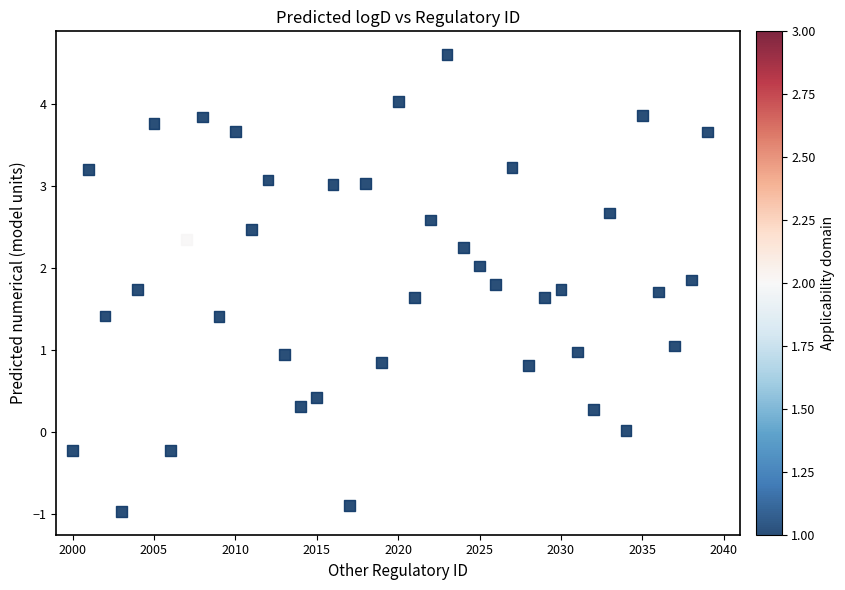

What is the range of X values (max minus min)?

39.0